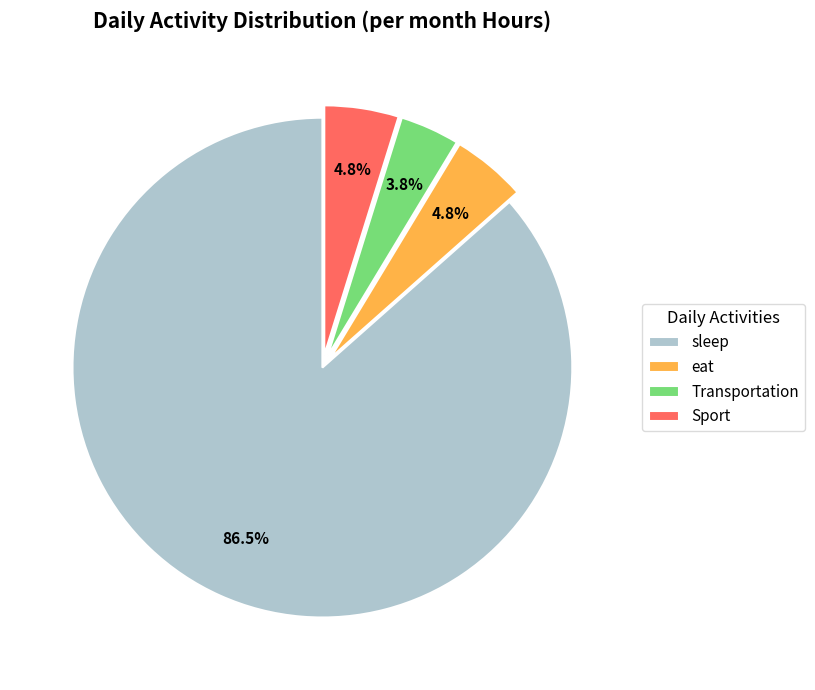

Approximately how many times larger is the value at eat compared to Sport?

1.0